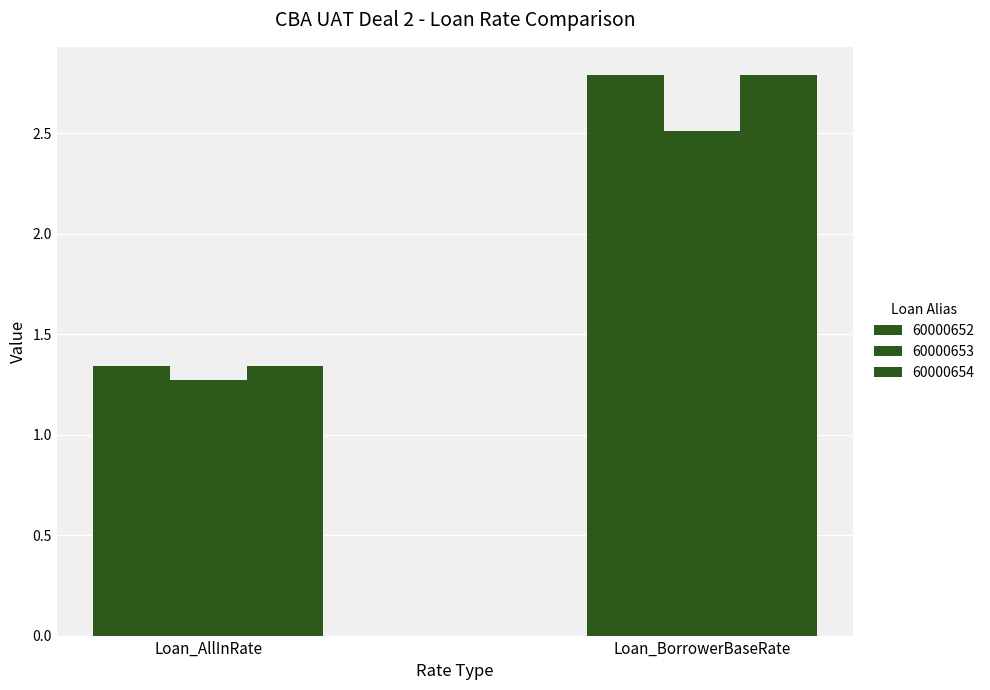

How many bars are there in each group?

3